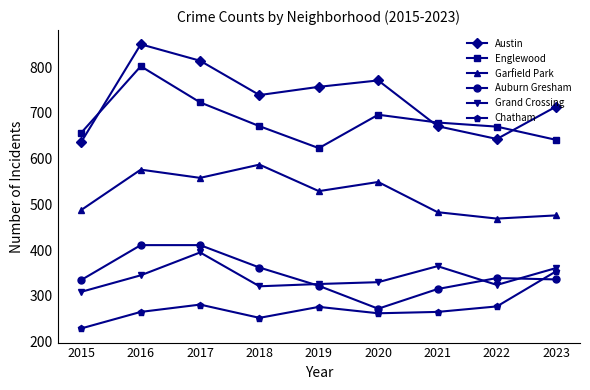

At how many categories does at least one series exceed 602?

9